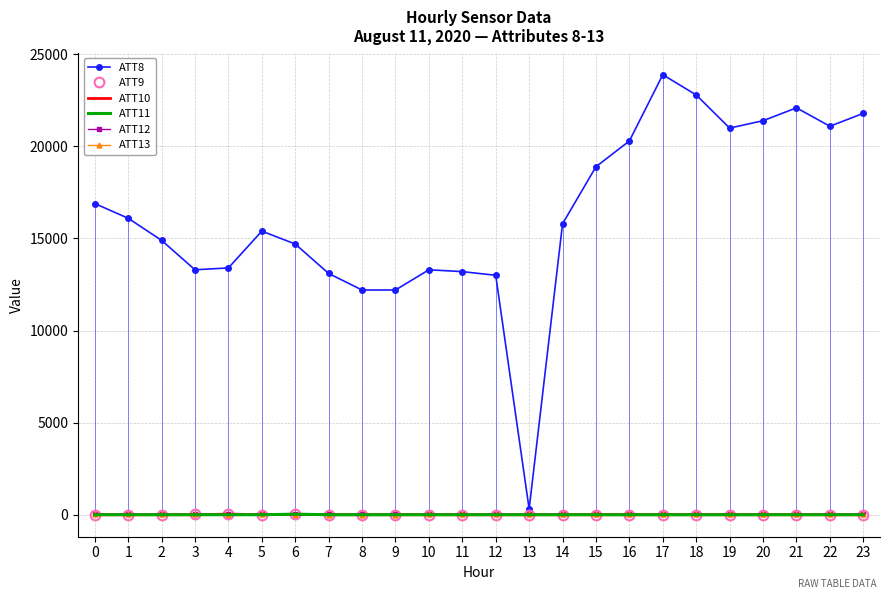

At which label is ATT10 closest to 6?

6